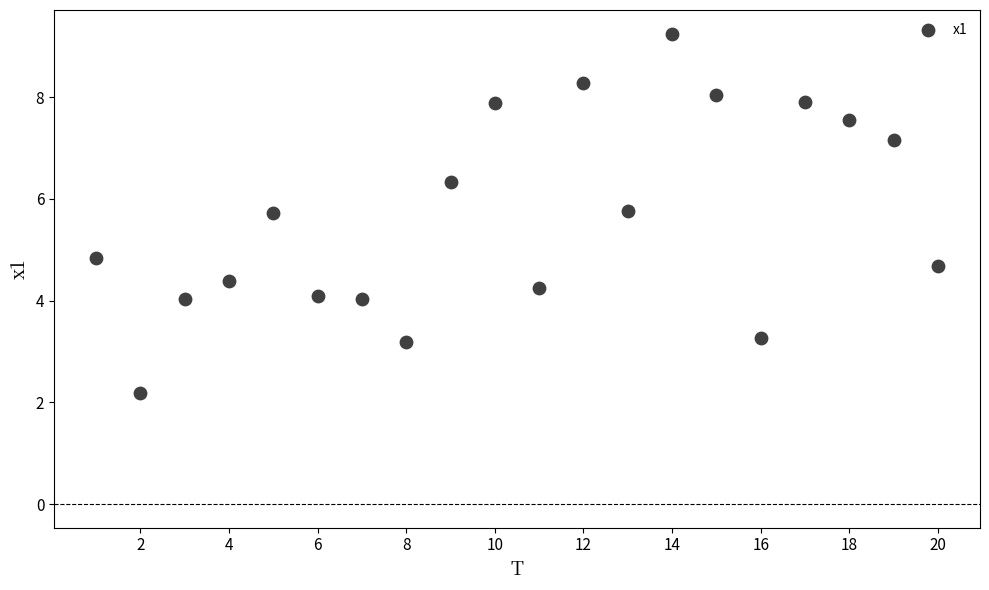

What Y value in the scatter plot is closest to 5?

4.8